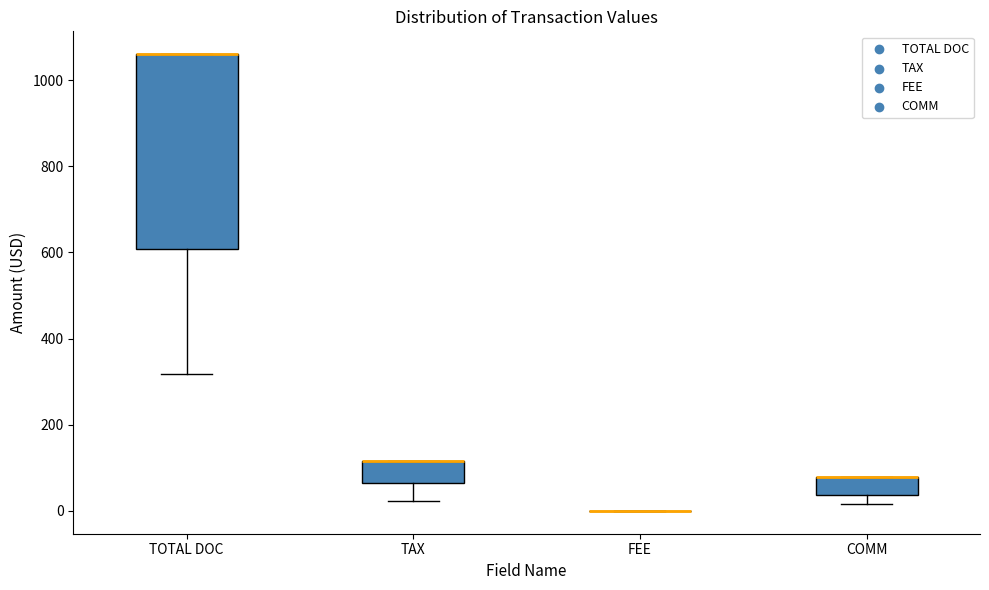

Reading left to right, transcribe this box plot: for each box, give where its median line is, the range the box spans, and where its two whiskers end, as read against the y-axis. The values are not printed on the chart, so give them approximately, as read against the axis.

TOTAL DOC: median 1060 (drawn on the box's upper edge), box 600 to 1060, whiskers 320 to 1060
TAX: median 120 (drawn on the box's upper edge), box 60 to 120, whiskers 20 to 120
FEE: box collapsed to a line at 0, whiskers 0 to 0
COMM: median 80 (drawn on the box's upper edge), box 40 to 80, whiskers 20 to 80